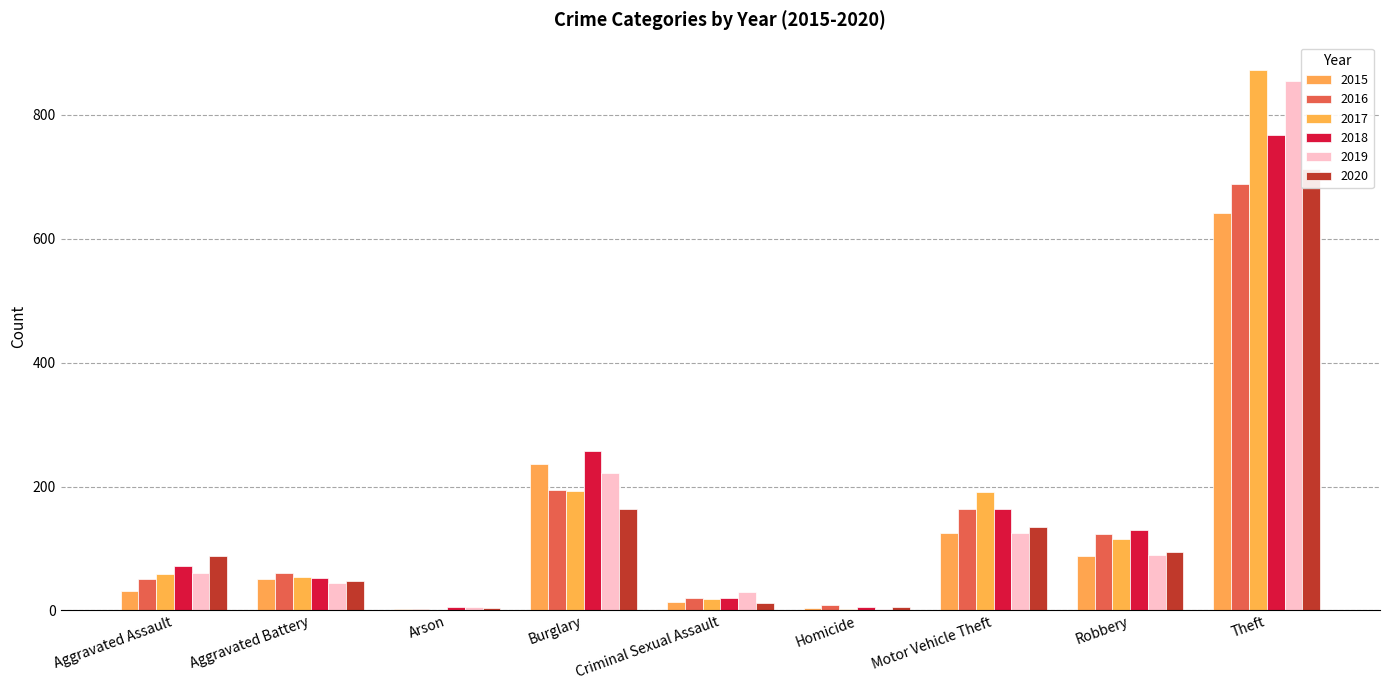

Which has a higher value, Homicide or Aggravated Assault?

Aggravated Assault